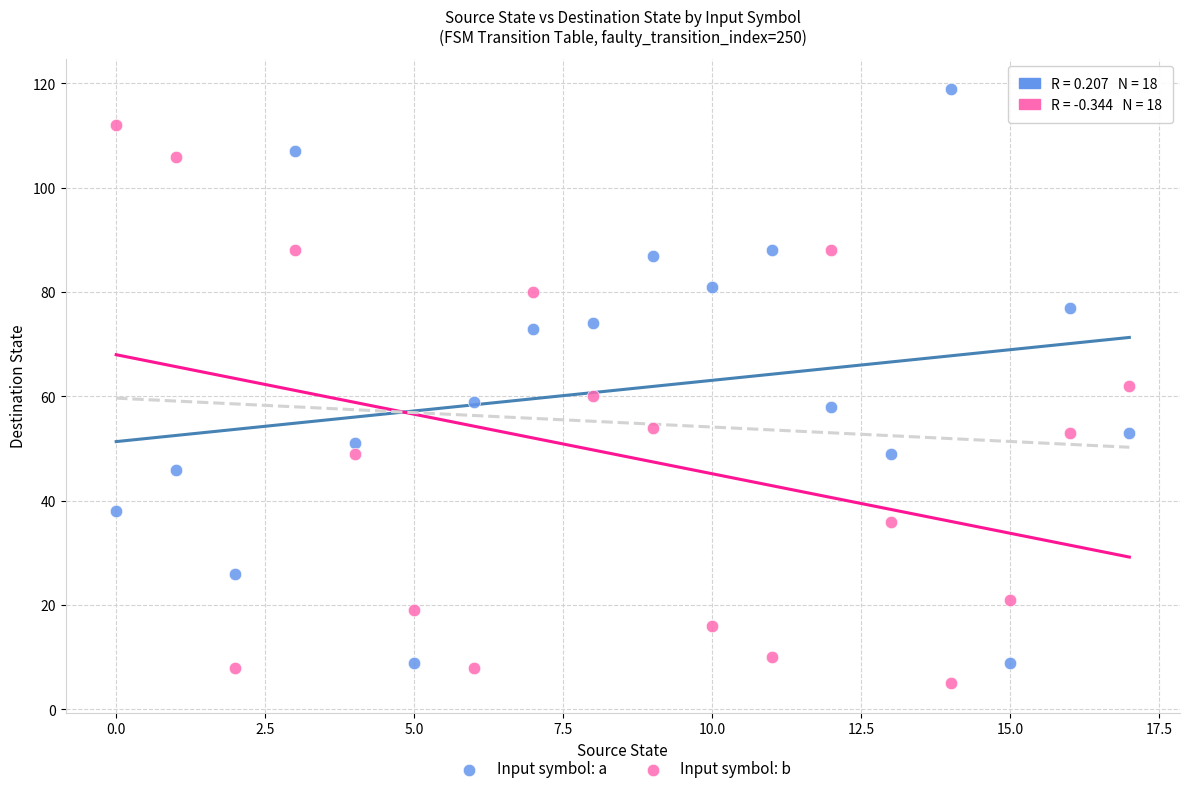

Which series reaches the maximum Y coordinate?

Input symbol: a